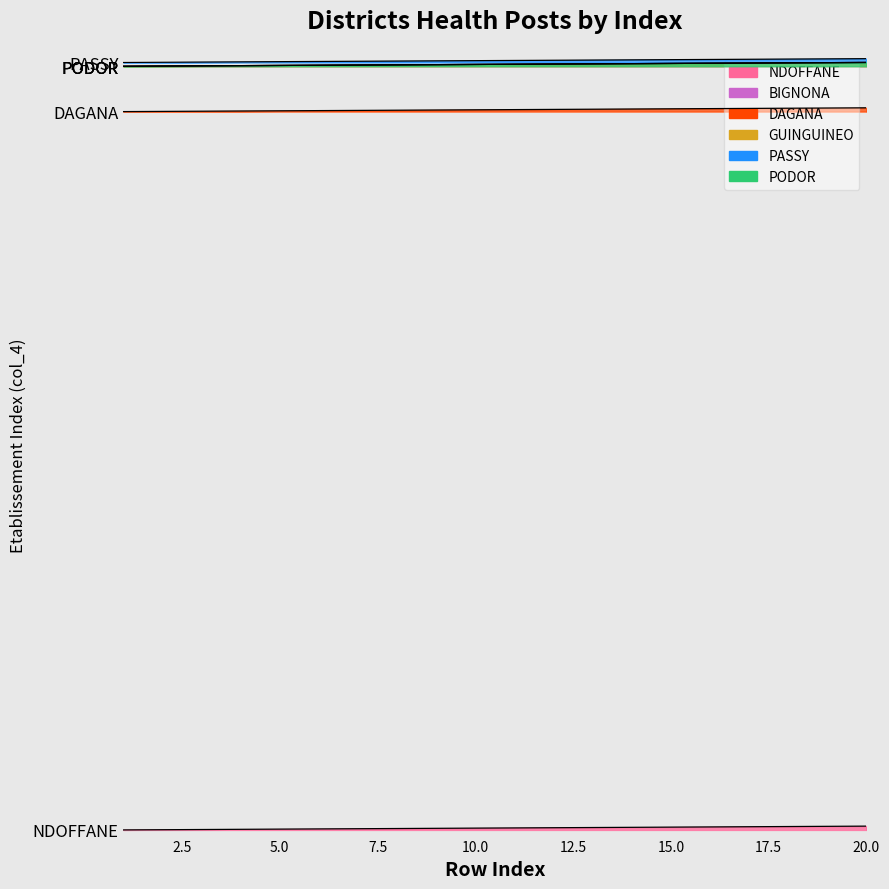

At which category is the sum across all series the highest?

20